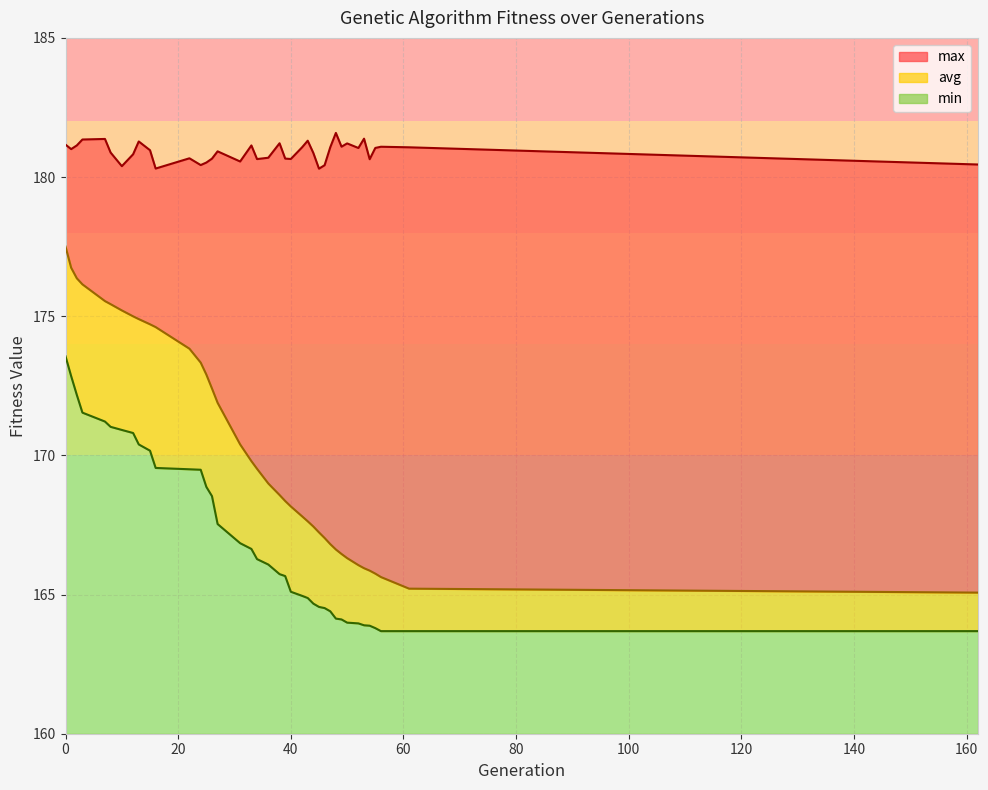

What are all the series names shown in the legend?

max, avg, min